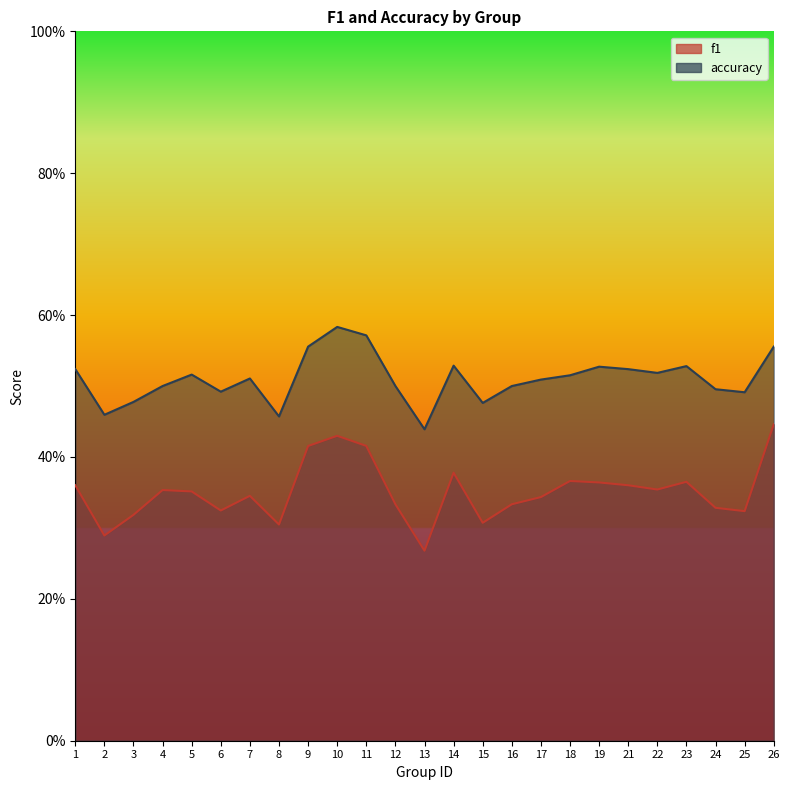

What is the minimum value for accuracy?

0.4